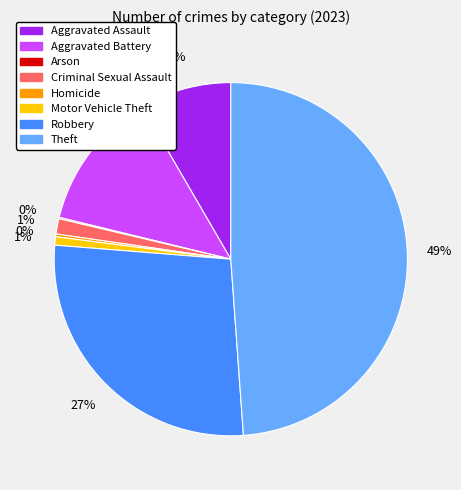

To the nearest percent, what percentage of the pie is Motor Vehicle Theft?

1%